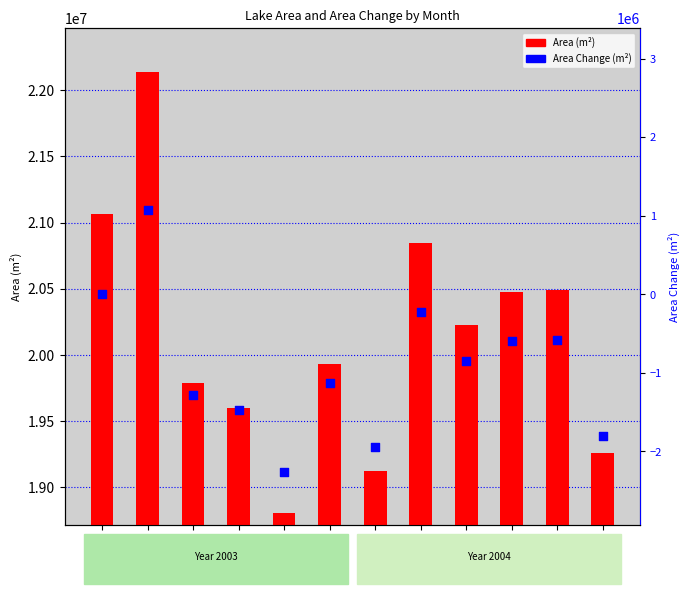

Which series reaches the maximum Y coordinate?

Area (m²)